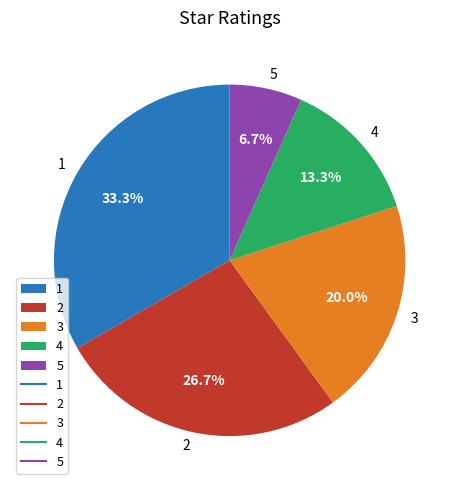

Is there any slice that represents more than half of the pie?

No